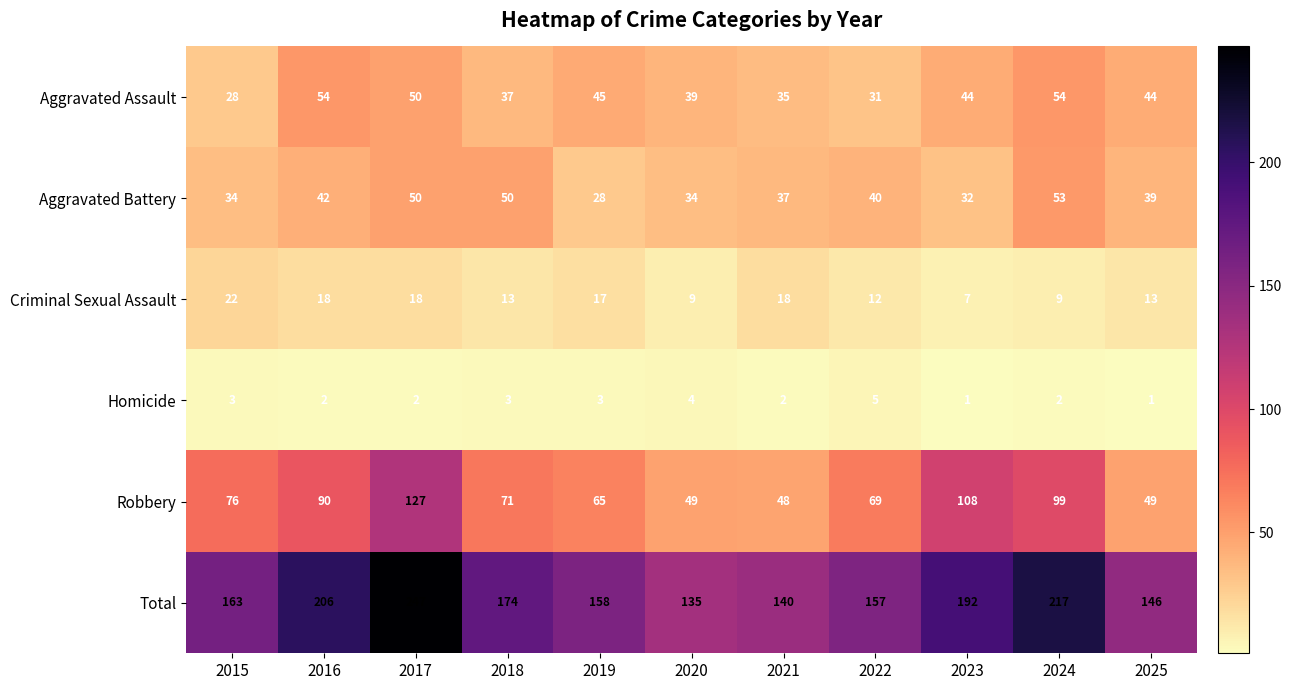

Count the number of data series in this chart.

6